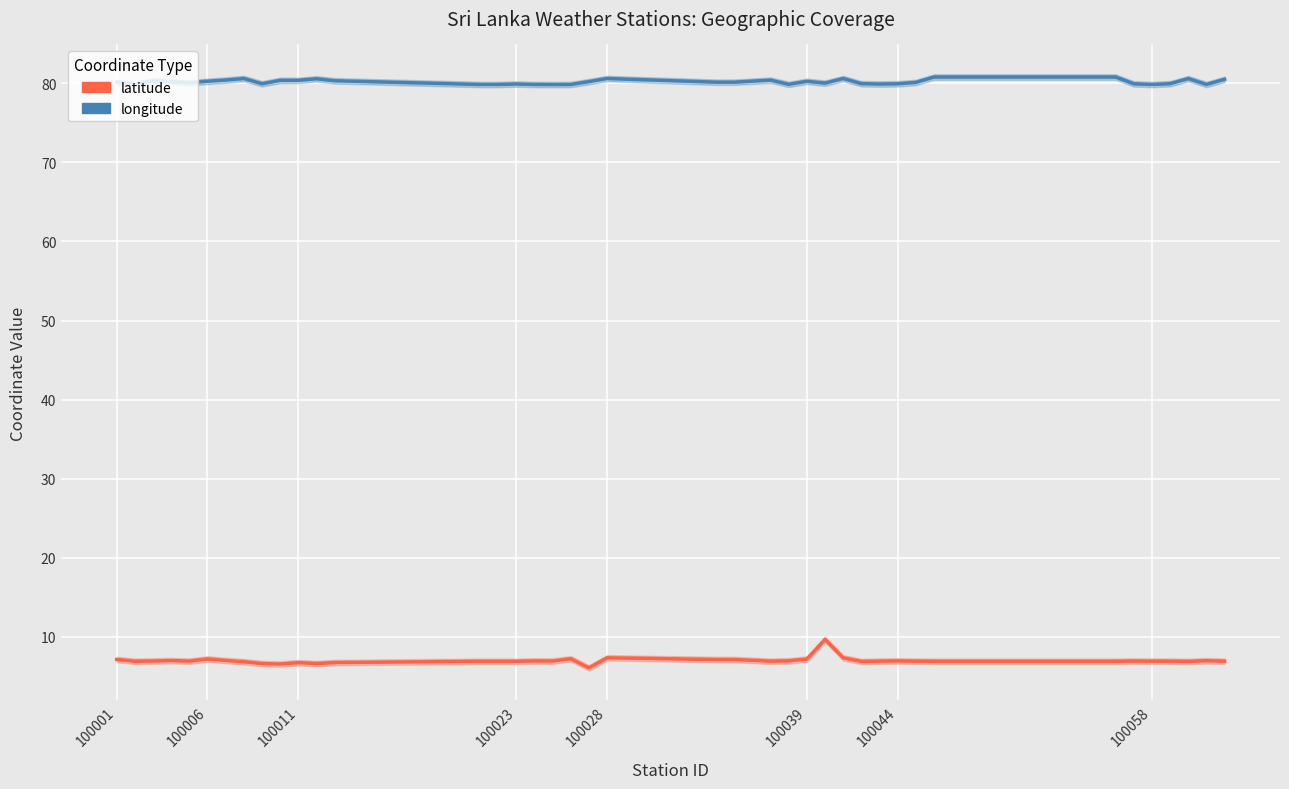

True or false: longitude and latitude cross at least once.

False